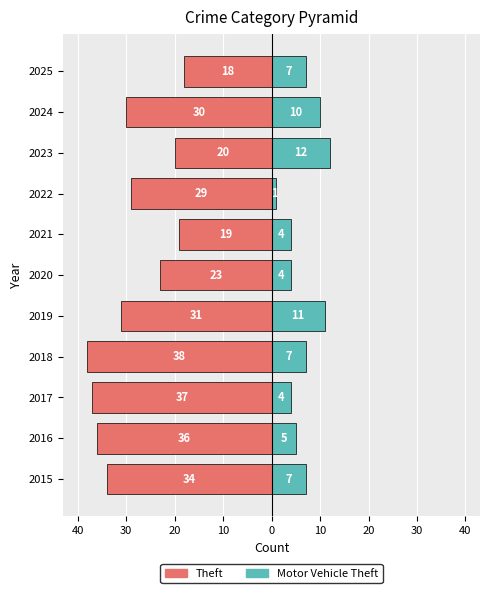

How many data points in Motor Vehicle Theft are above 7?

3